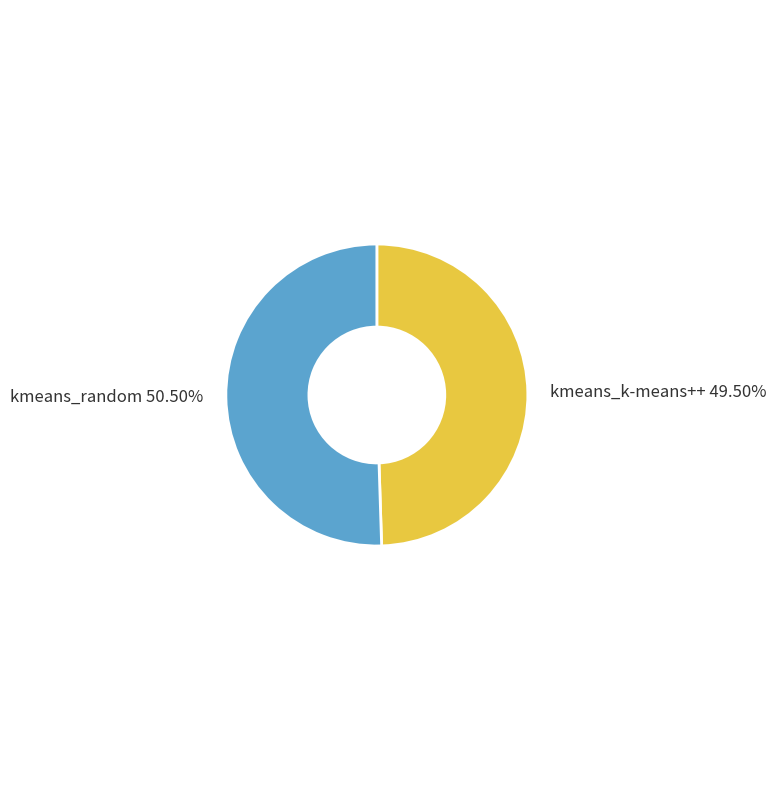

To the nearest percent, what is the difference between the largest and smallest slice percentages?

1%